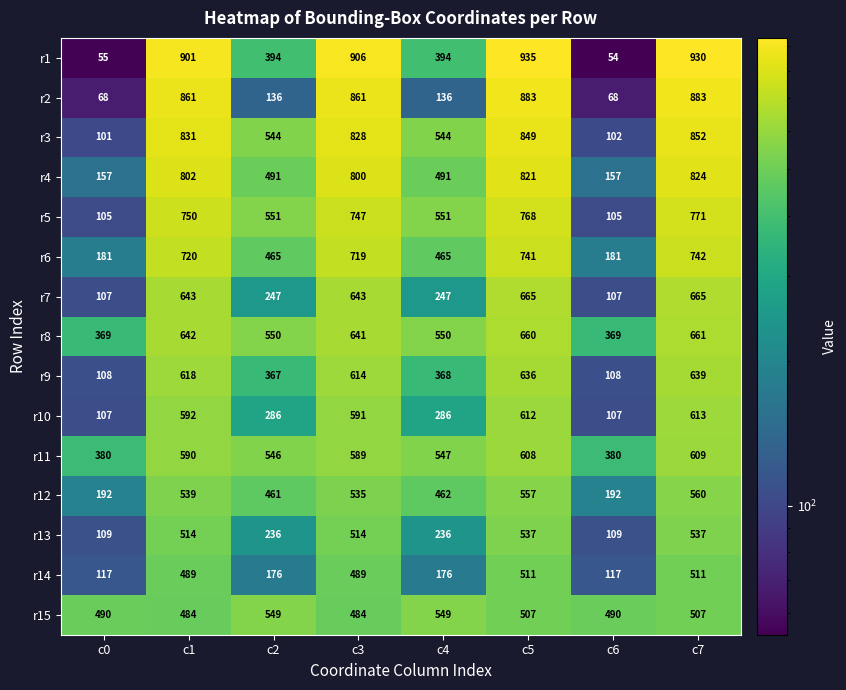

Where does the r5 series first go above 747?

c1